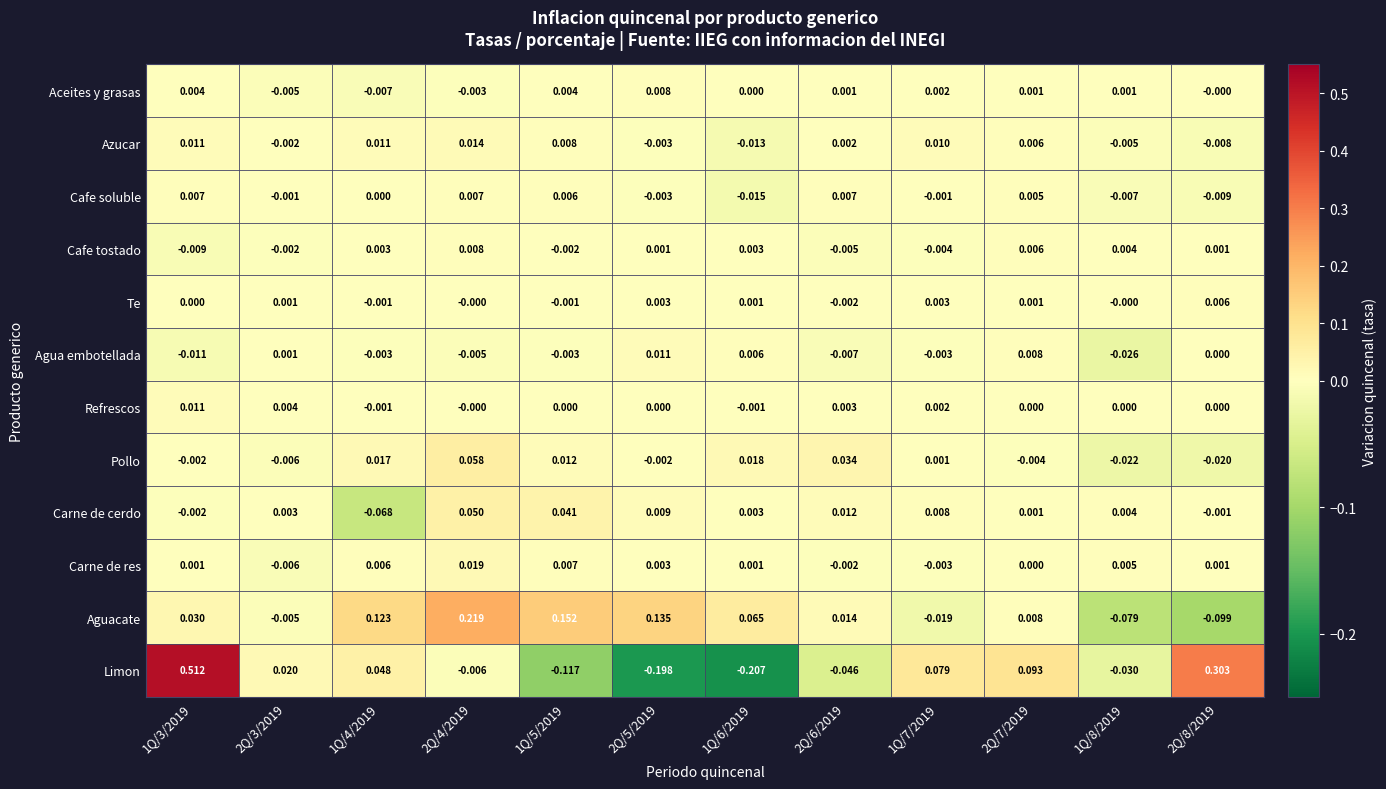

Which series has the largest range (max minus min)?

Limon